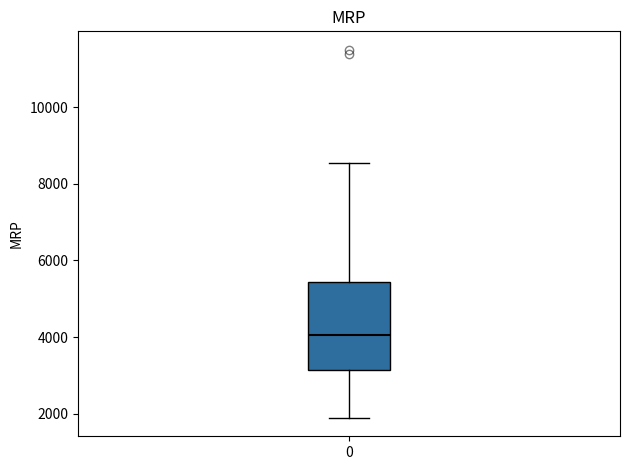

Where is the upper edge of the box at x = 0 on the y-axis? The values are not printed on the chart, so give them approximately, as read against the axis.

5400